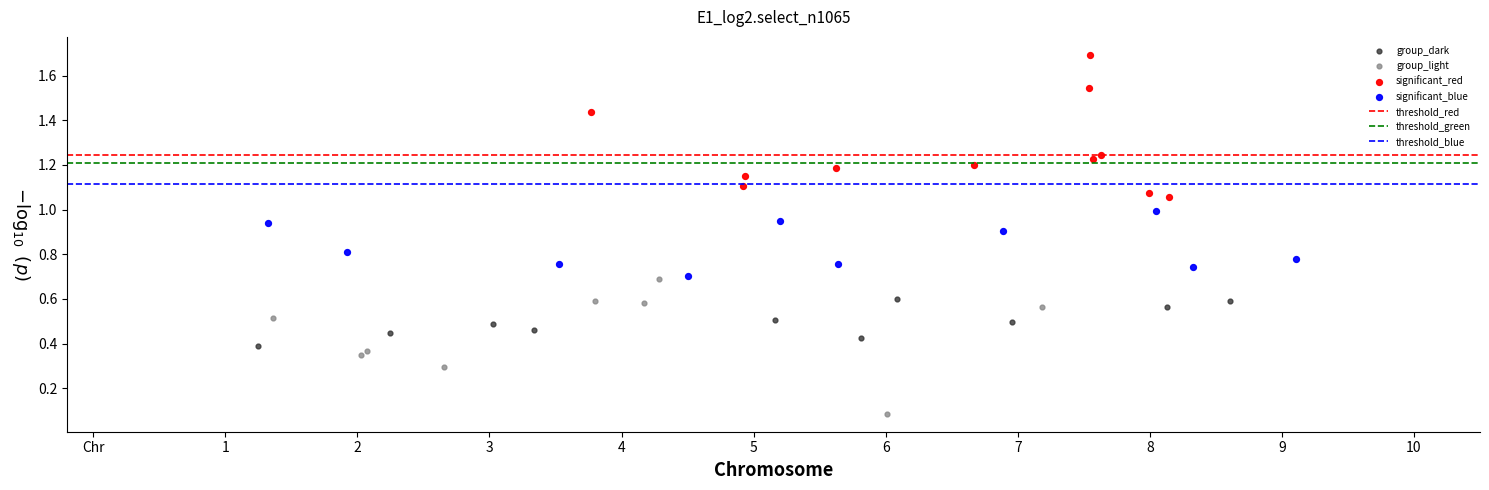

Which series reaches the maximum Y coordinate?

significant_red